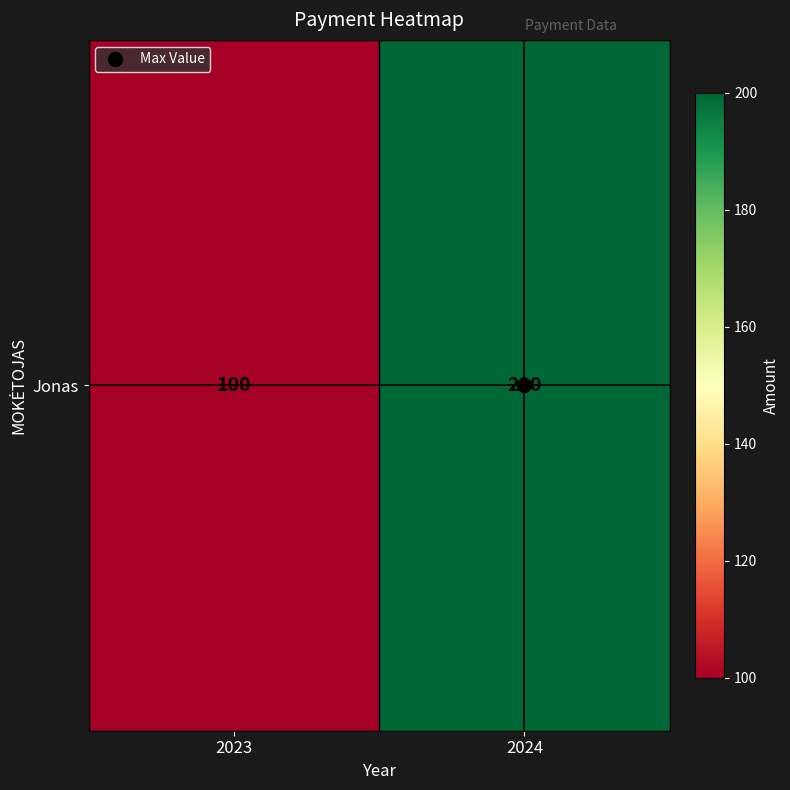

Which has a higher value, 2023 or 2024?

2024